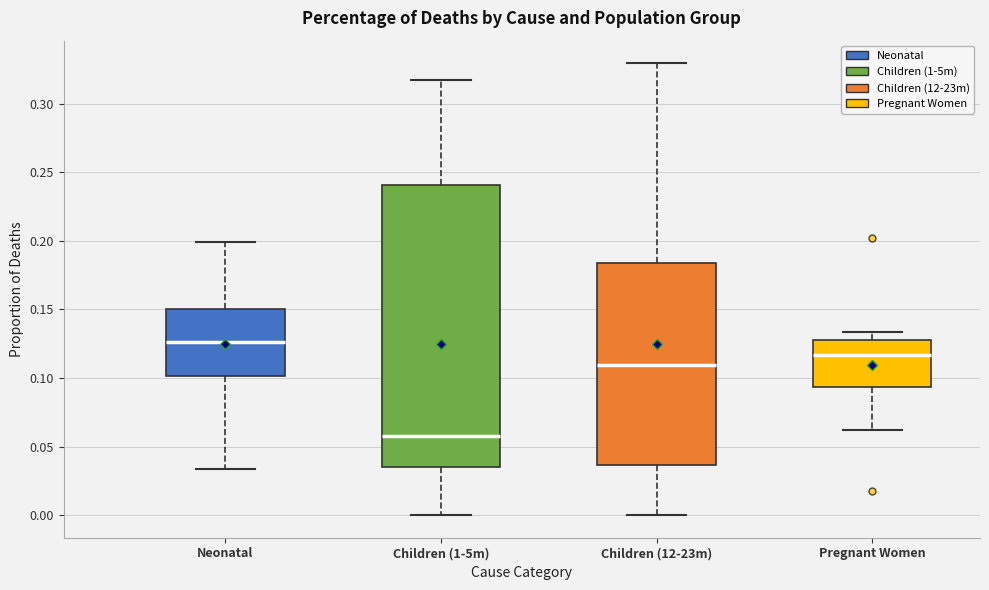

Reading left to right, transcribe this box plot: for each box, give where its median line is, the range the box spans, and where its two whiskers end, as read against the y-axis. The values are not printed on the chart, so give them approximately, as read against the axis.

Neonatal: median 0.125, box 0.100 to 0.150, whiskers 0.035 to 0.200
Children (1-5m): median 0.055, box 0.035 to 0.240, whiskers 0.000 to 0.315
Children (12-23m): median 0.110, box 0.035 to 0.185, whiskers 0.000 to 0.330
Pregnant Women: median 0.115, box 0.095 to 0.130, whiskers 0.060 to 0.135